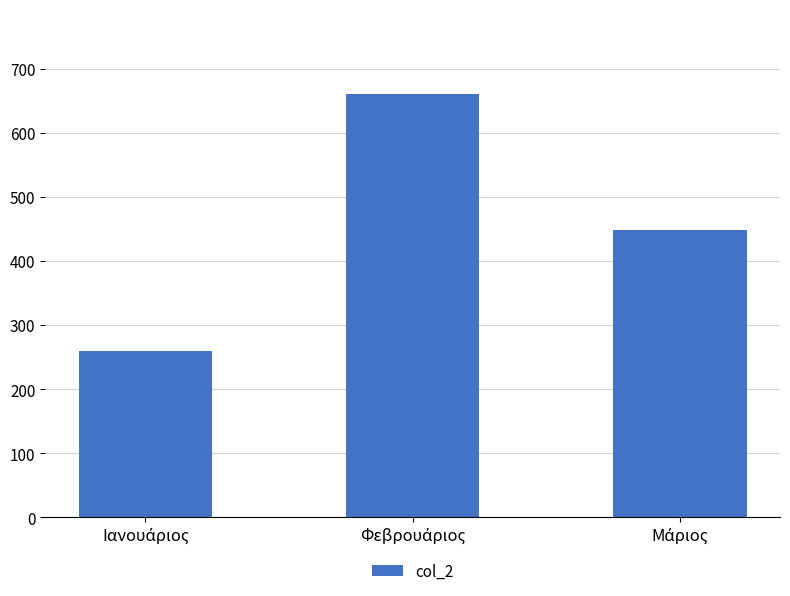

What is the difference between the maximum and second lowest values?

212.0